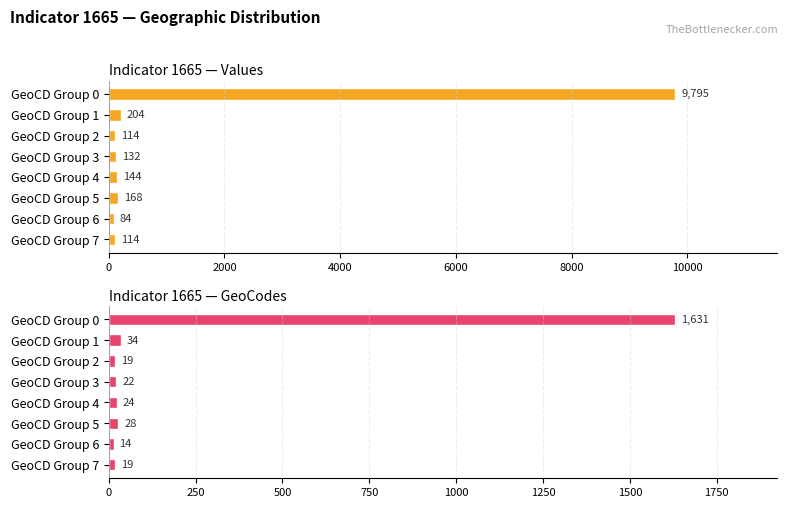

How many data points in Indicator 1665 — Values are less than 144?

4